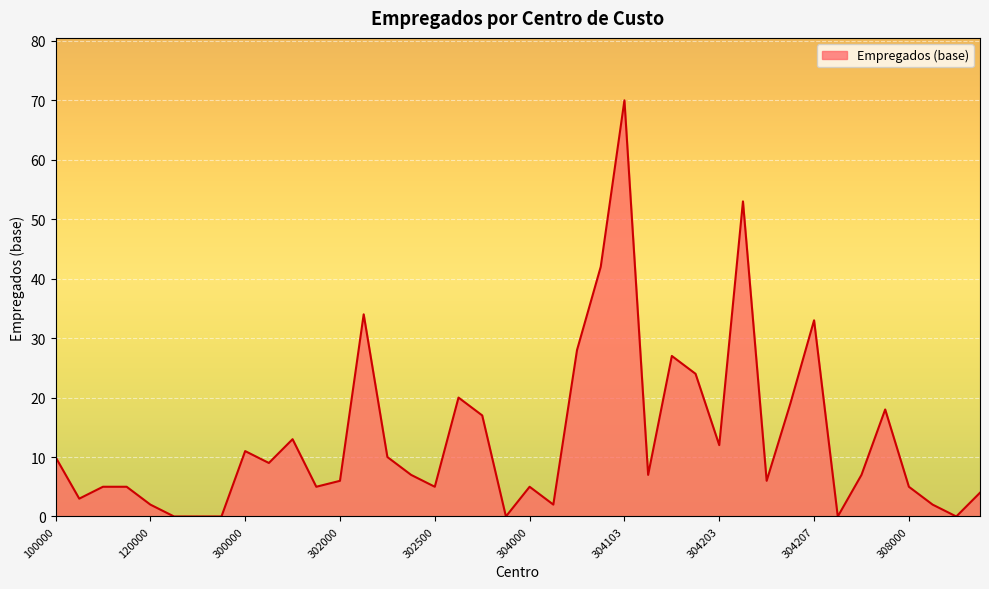

What is the greatest value displayed?

70